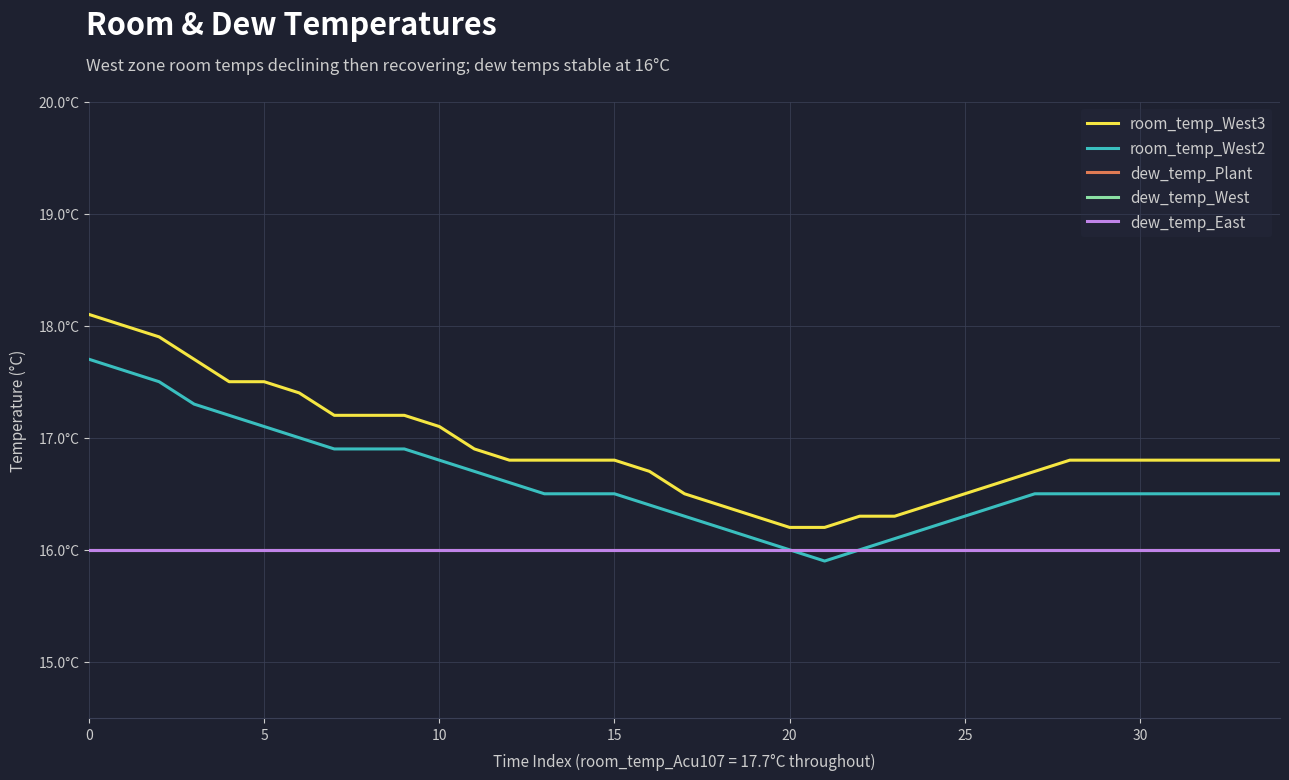

Is this an area chart (filled region under the line)?

No